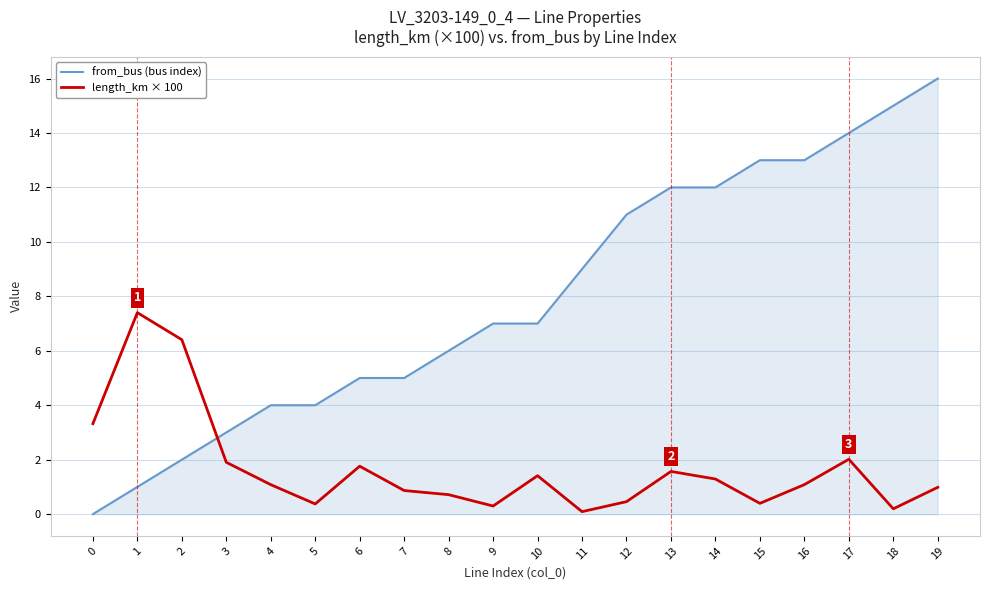

Rank the series at 0 from highest to lowest value.

length_km × 100, from_bus (bus index)